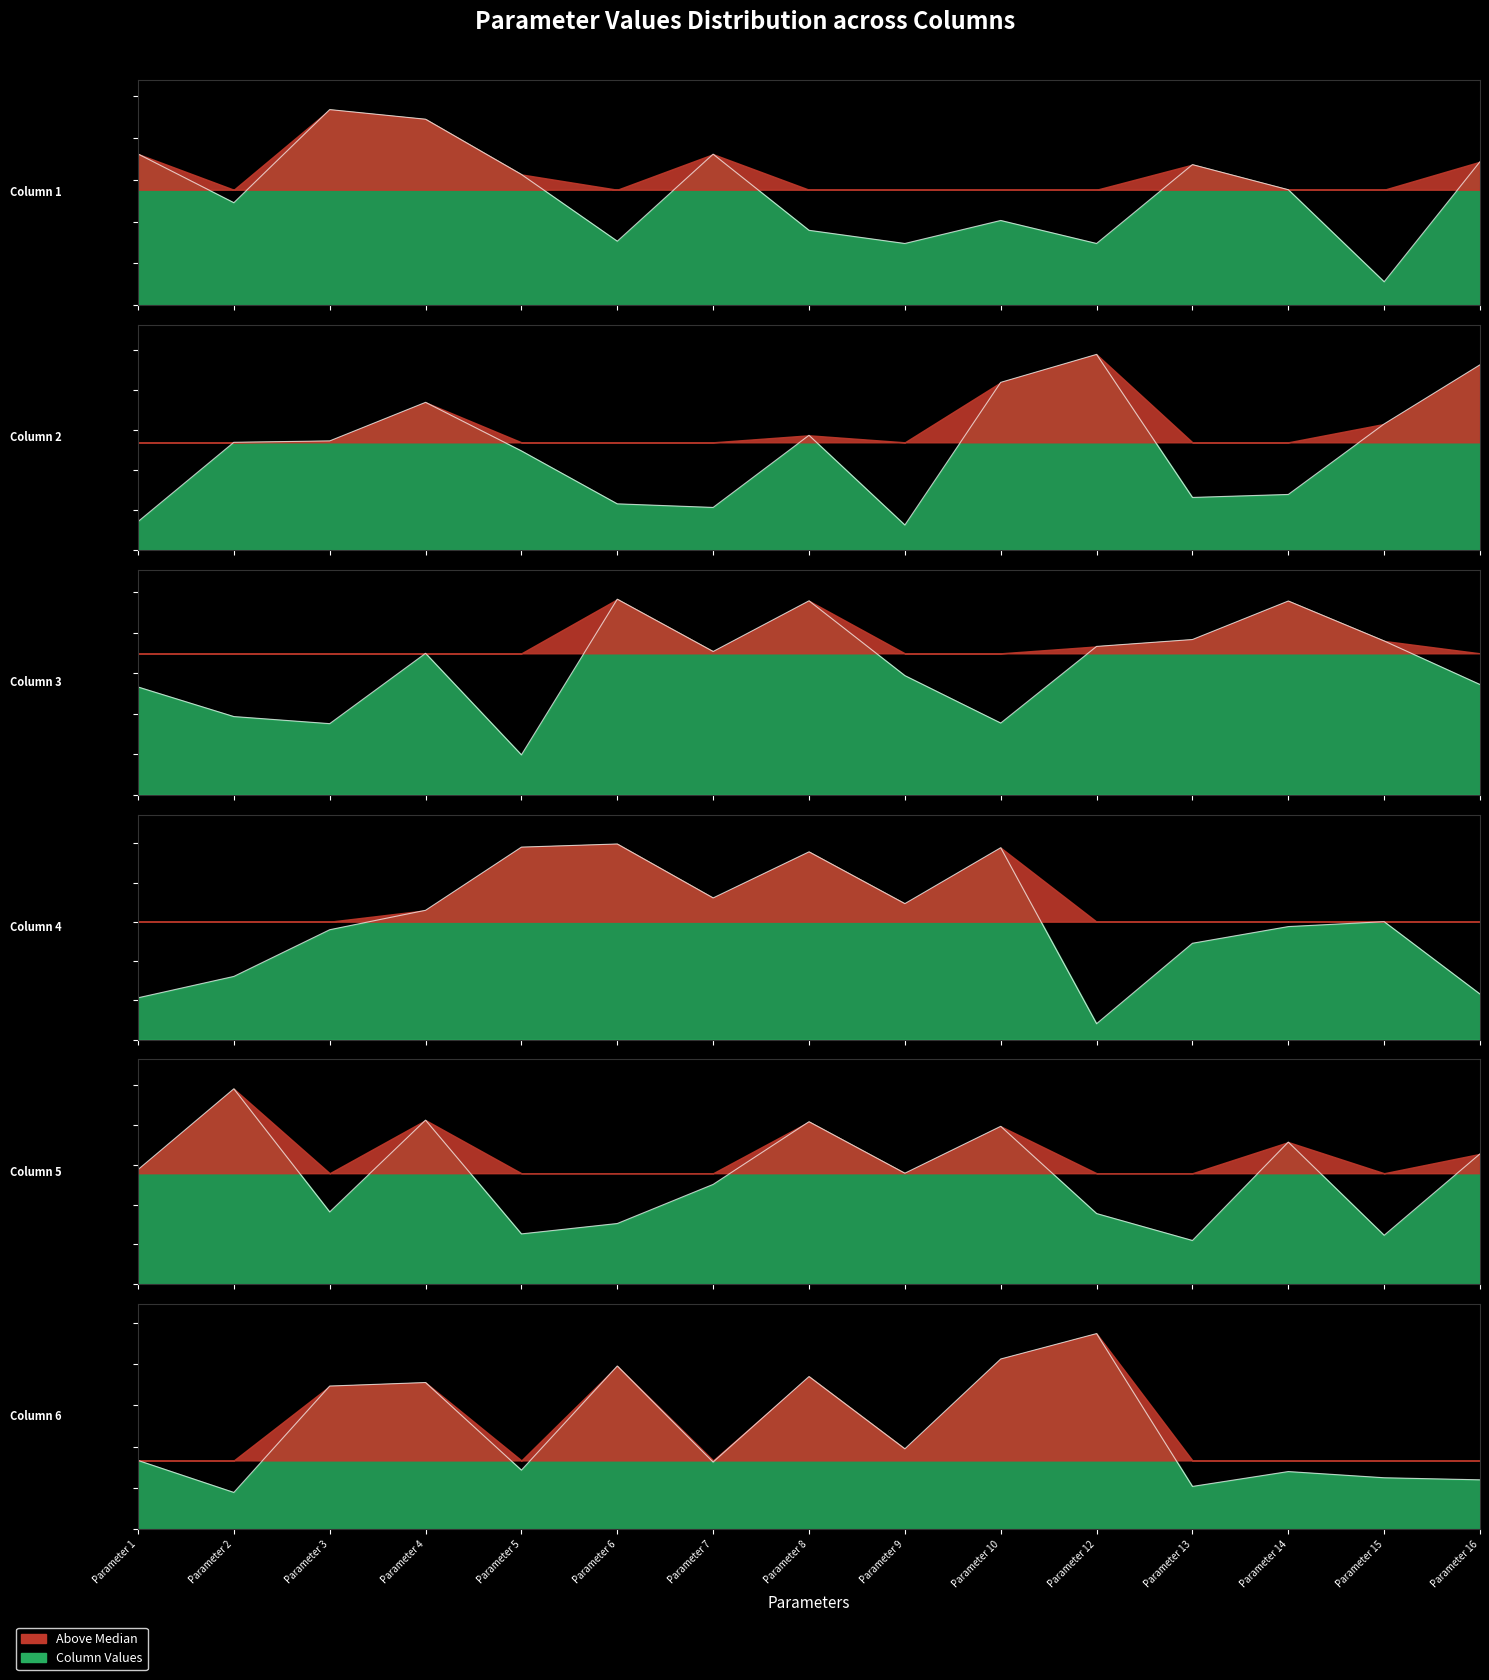

List the labels in order of Column 3 value, smallest first.

Parameter 5, Parameter 3, Parameter 10, Parameter 2, Parameter 1, Parameter 16, Parameter 9, Parameter 4, Parameter 7, Parameter 12, Parameter 15, Parameter 13, Parameter 14, Parameter 8, Parameter 6